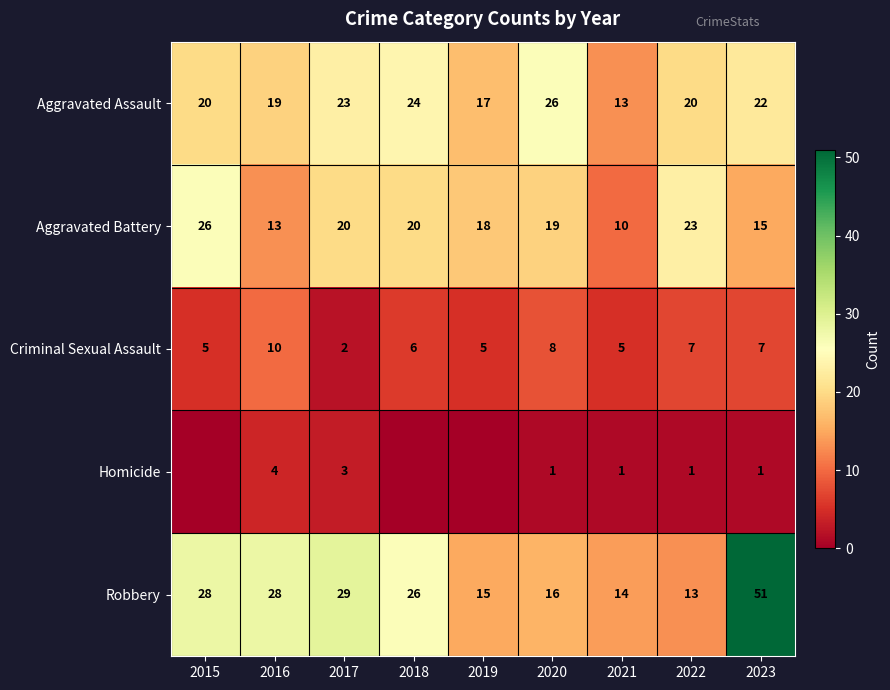

What is the difference between the second highest and minimum values in the Aggravated Assault series?

11